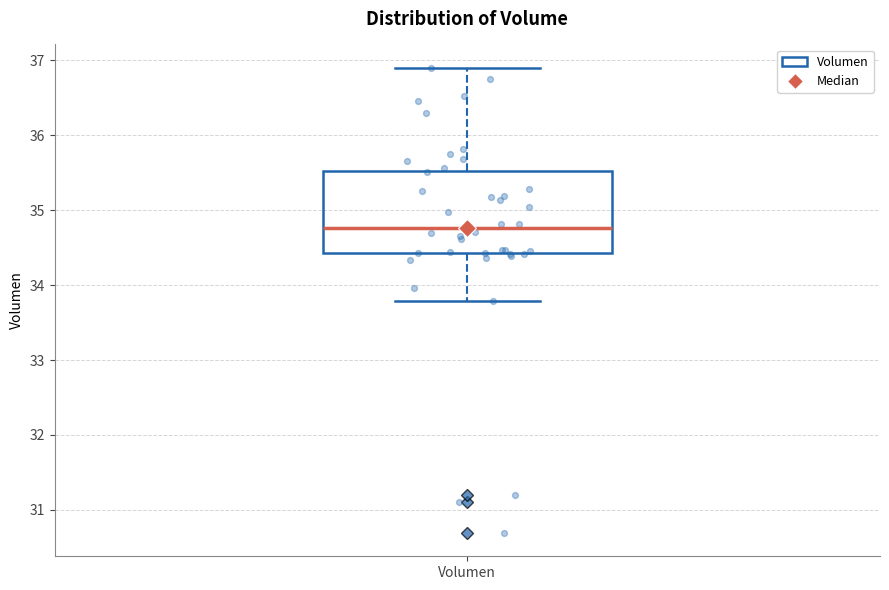

Read this box plot against the y-axis: the position of the median line, the range covered by the box, and the ends of both whiskers. The values are not printed on the chart, so give them approximately, as read against the axis.

median 34.8, box 34.4 to 35.5, whiskers 33.8 to 36.9